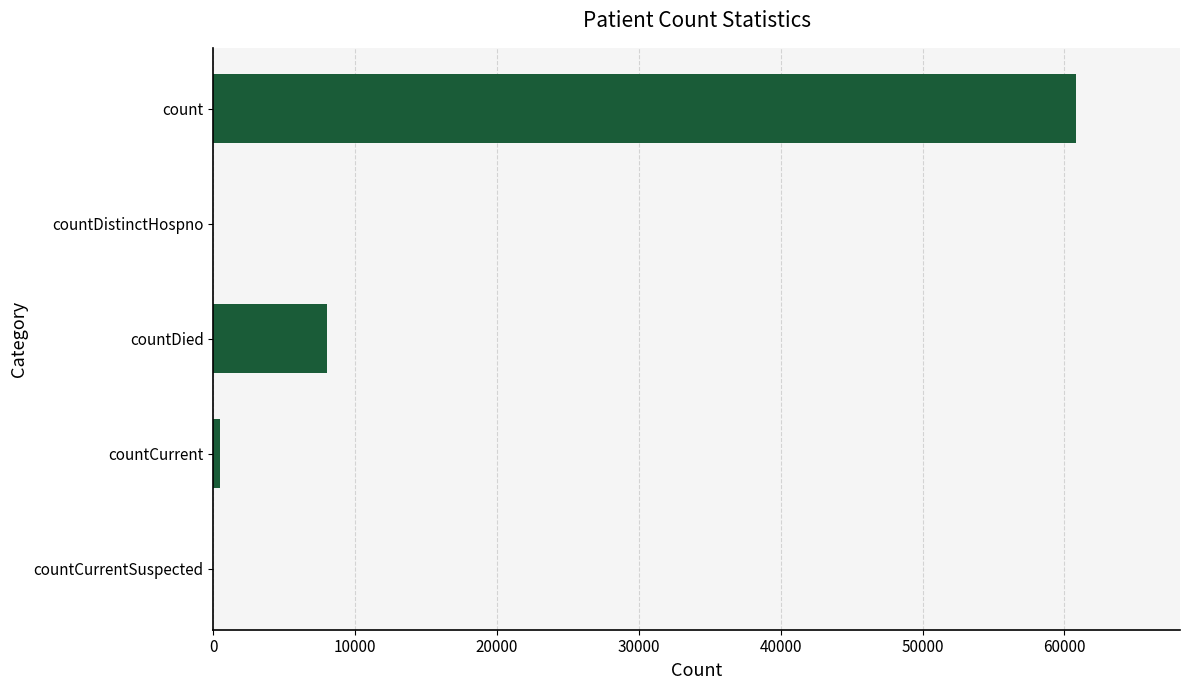

Is it true that the value at count is 108956?

False